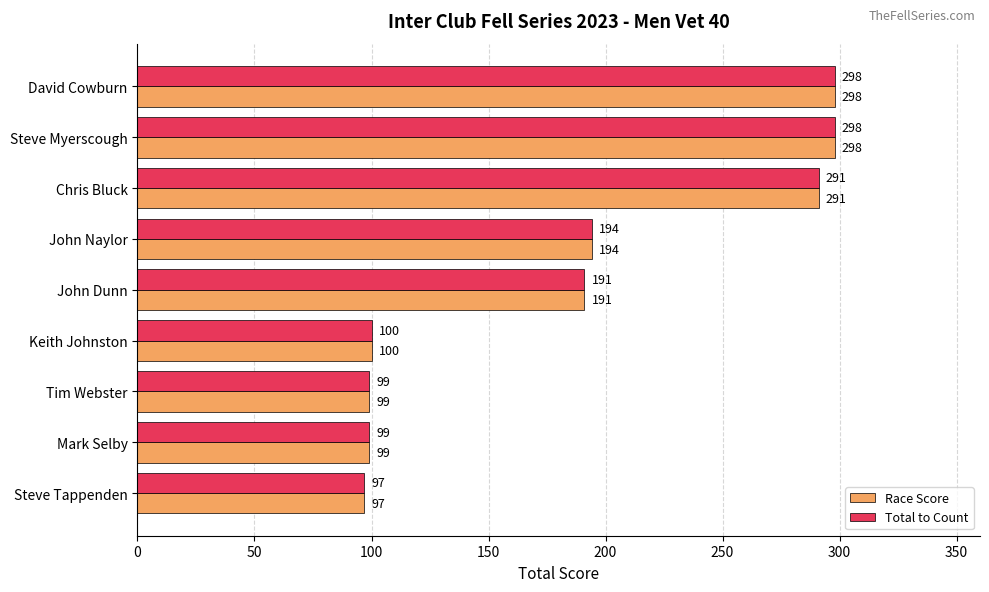

Is it true that Race Score equals 97 at Steve Tappenden?

True